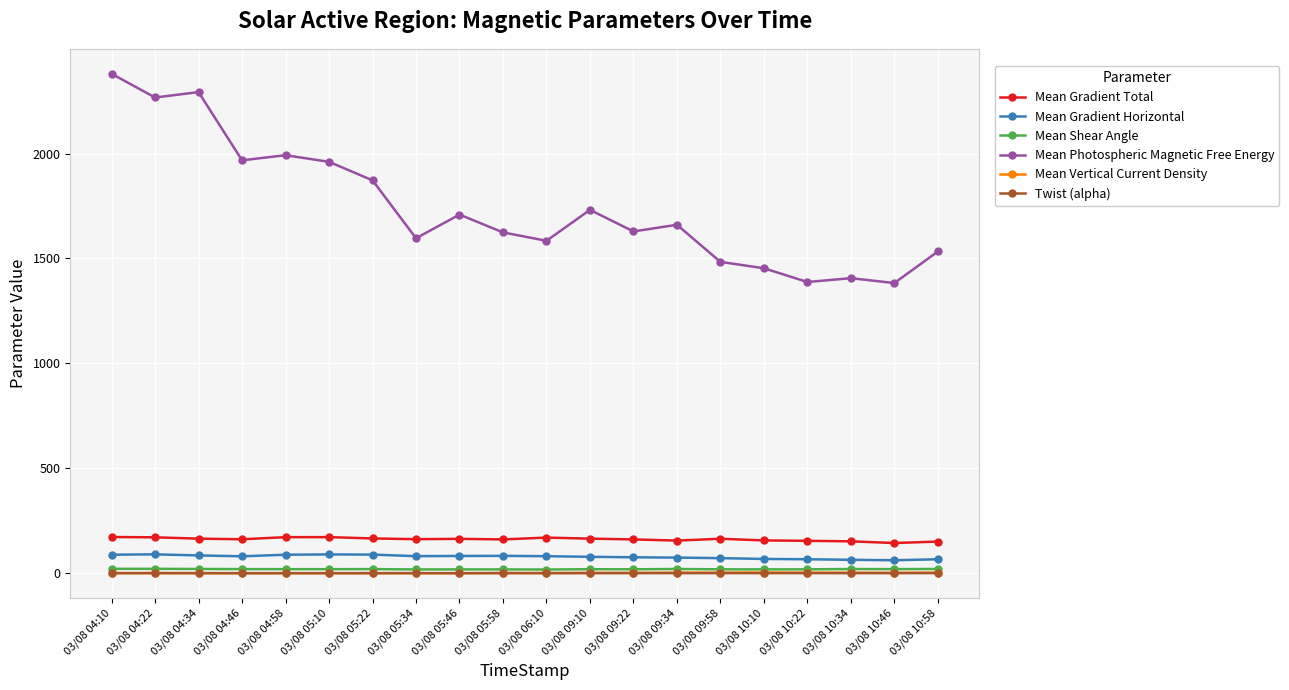

Which series changed the most between 03/08 09:10 and 03/08 10:22?

Mean Photospheric Magnetic Free Energy